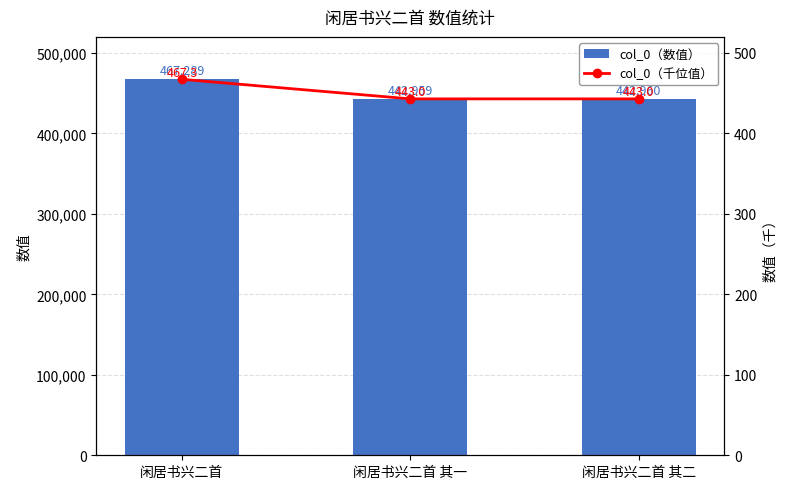

Which series changed the most between 闲居书兴二首 其一 and 闲居书兴二首 其二?

col_0（数值）